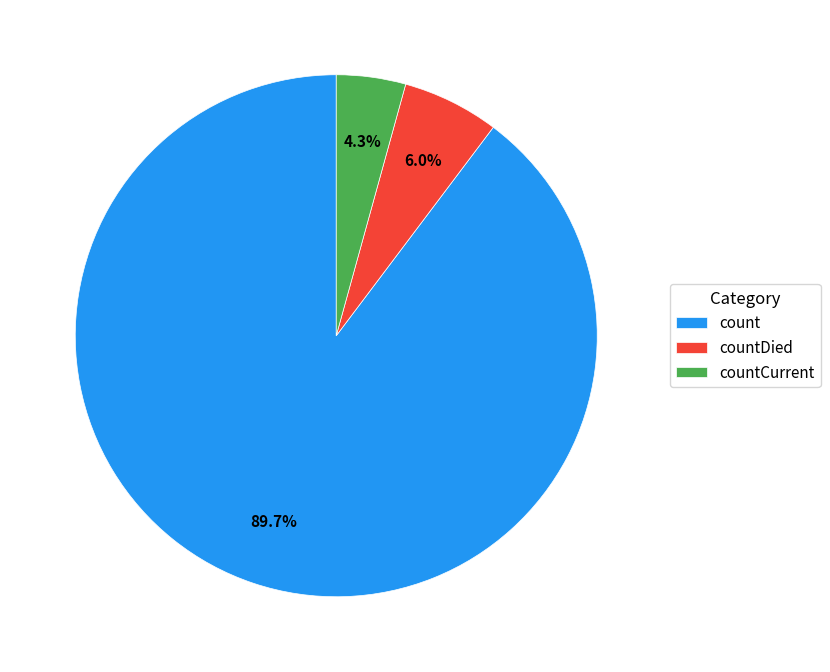

True or false: countDied accounts for 6% of the total.

True